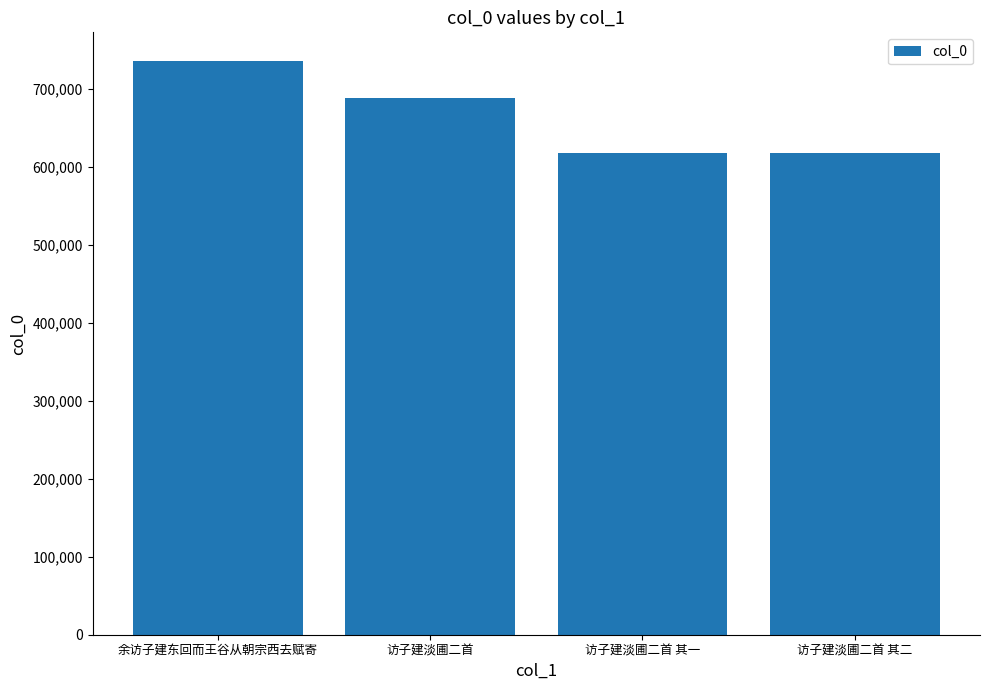

Is it true that the value at 访子建淡圃二首 is 688837?

True